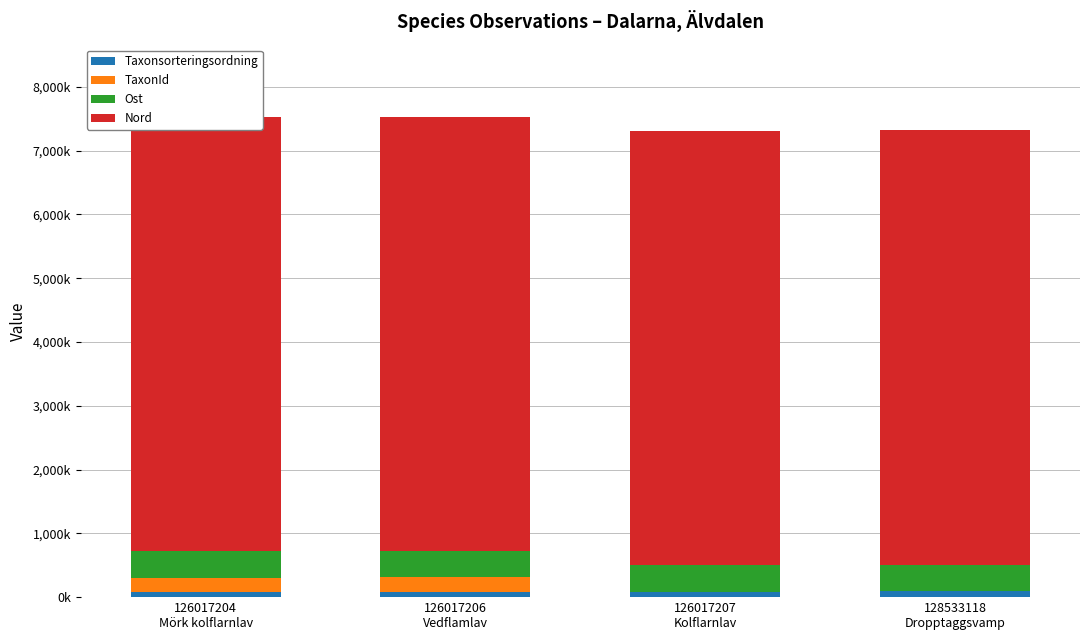

Reading left to right, list all the values displayed in this chart.

Taxonsorteringsordning: 78.7	79.6	78.7	92.8
TaxonId: 228.9	229.8	6.4	4.4
Ost: 413.0	412.9	412.9	413.1
Nord: 6808.0	6808.0	6808.0	6808.1